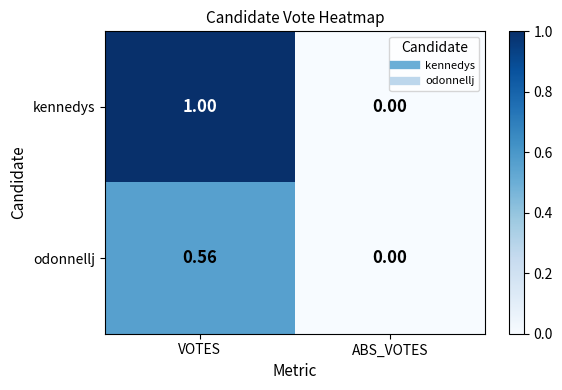

Rank the series at VOTES from lowest to highest value.

odonnellj, kennedys